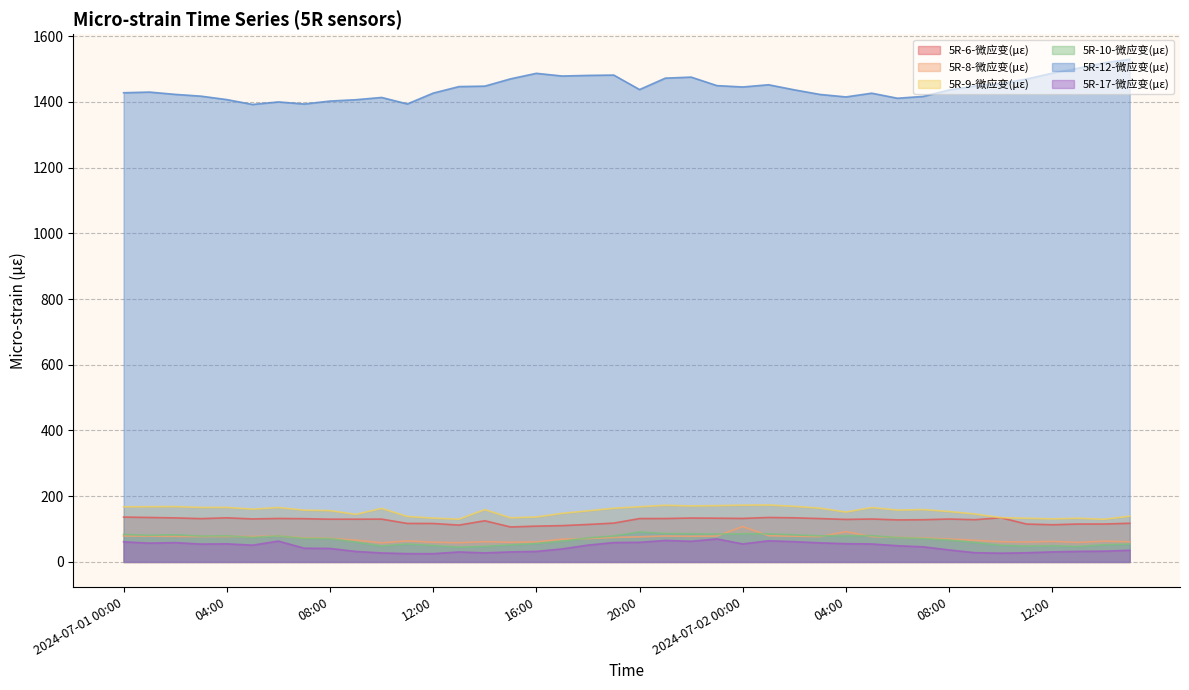

True or false: 5R-8-微应变(με) has a value of 91.4 at 13:00.

False